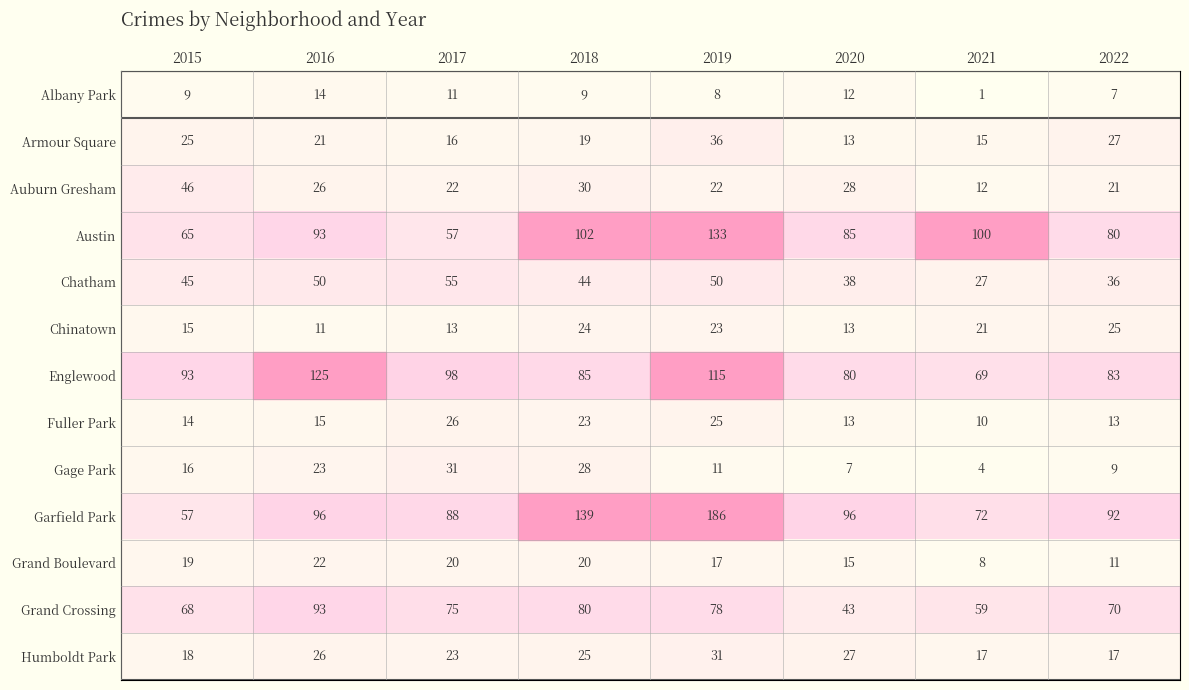

At how many categories does at least one series exceed 145?

1